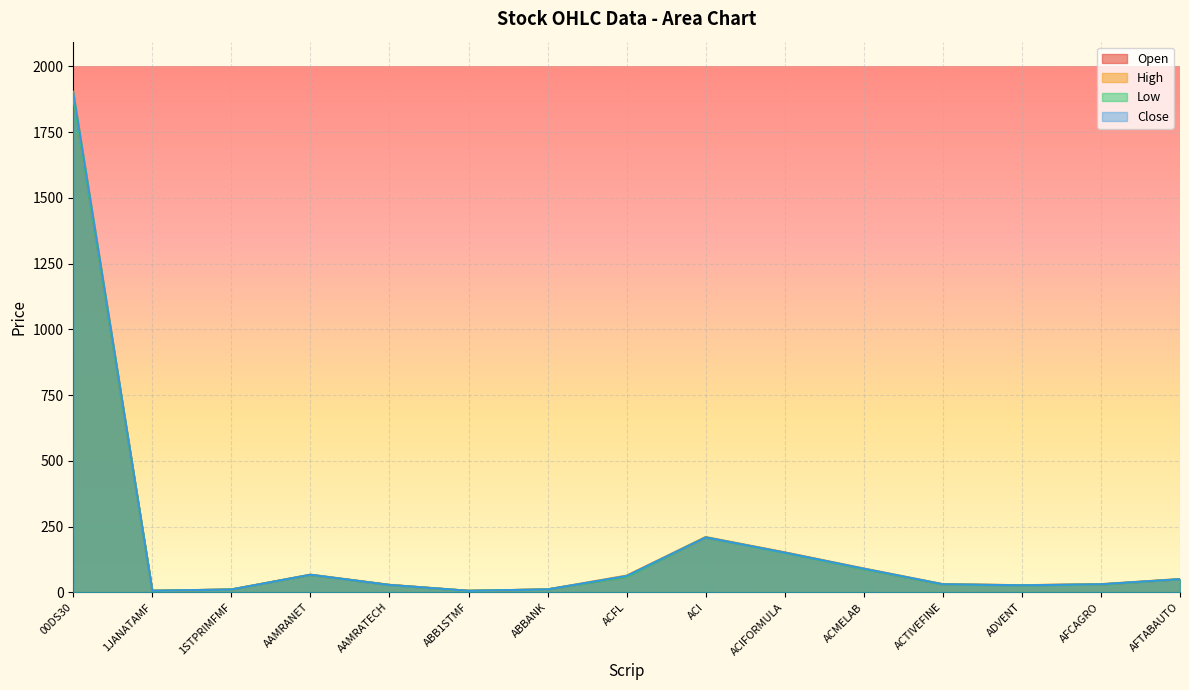

Is it true that High equals 27.4 at ADVENT?

True